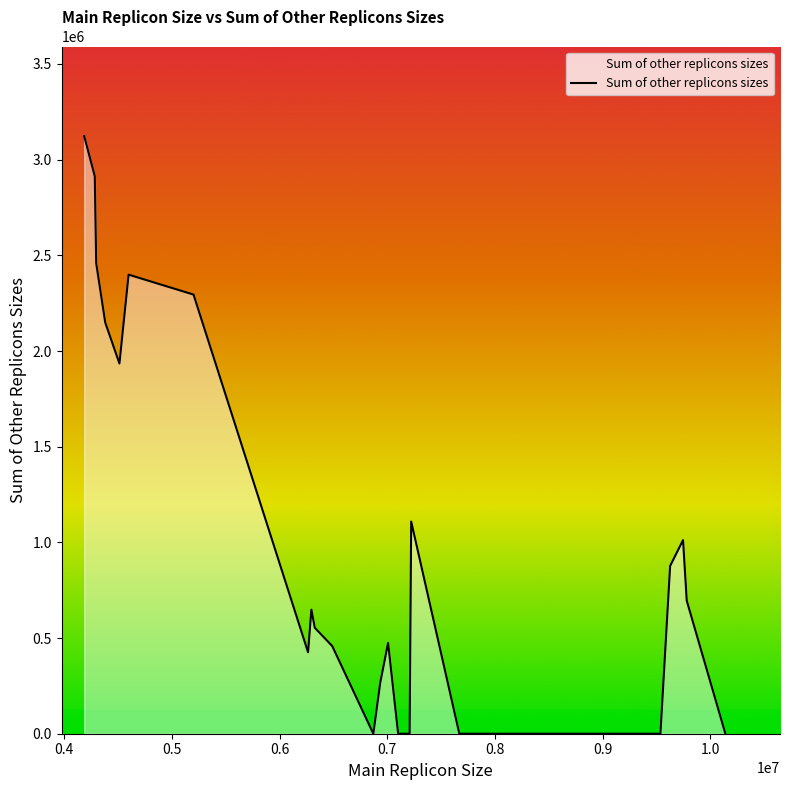

What is the maximum value shown in the chart?

3122973